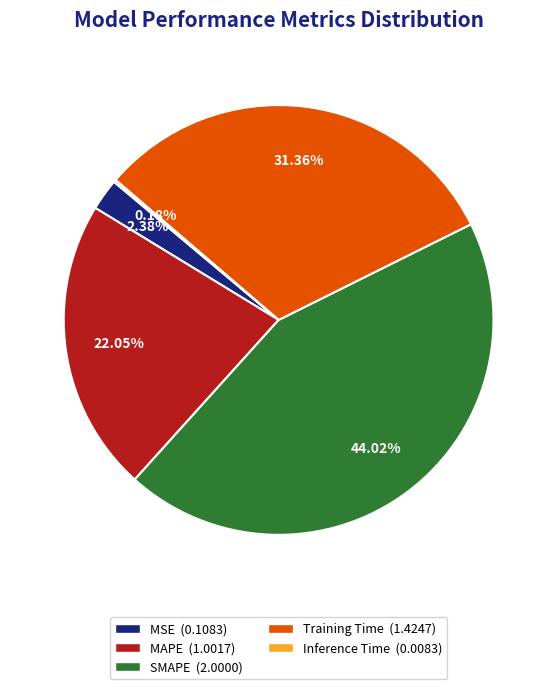

To the nearest percent, what percentage of the pie is MAPE?

22%